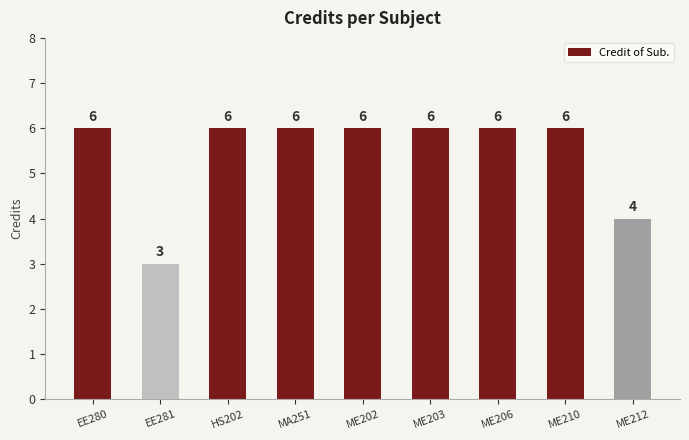

What is the label of the 4th bar from the left?

MA251